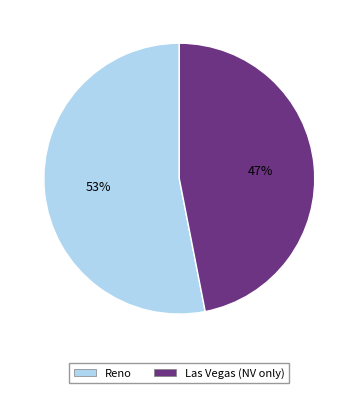

Between Las Vegas (NV only) and Reno, which is larger?

Reno